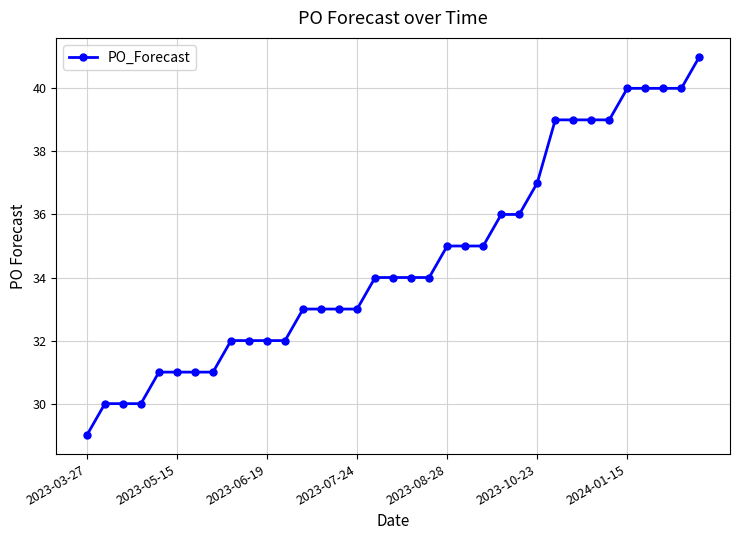

What is the greatest value displayed?

41